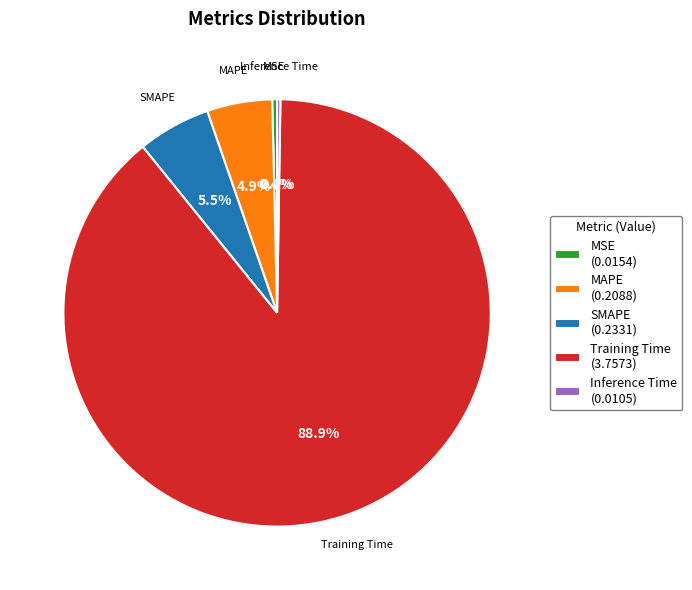

Combined, do Training Time (3.7573) and MSE (0.0154) account for over 50%?

Yes